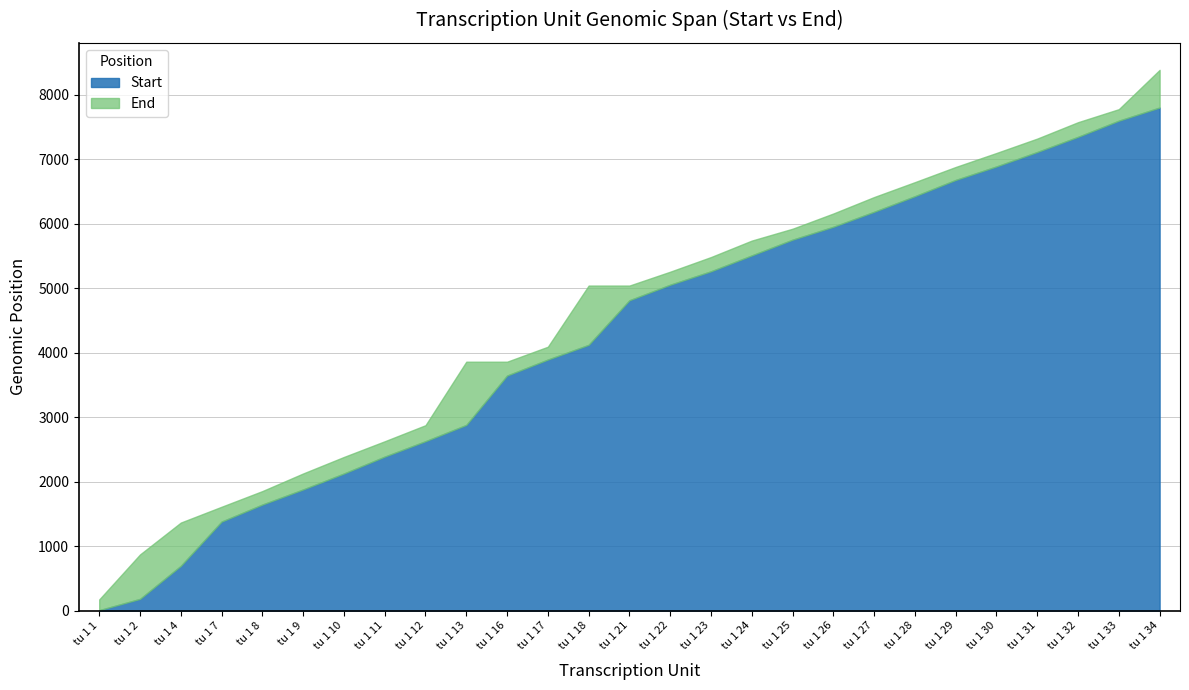

Which category has the lowest value across all series?

tu 1 1